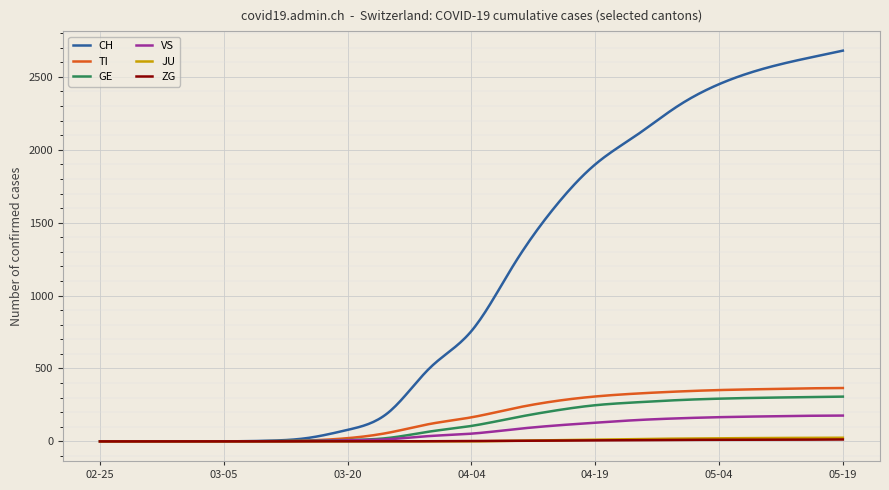

What is the maximum value shown in the chart?

2680.0